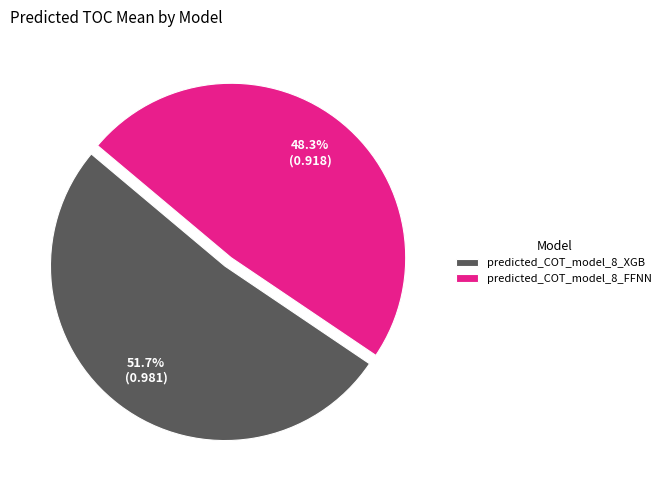

Does any single category account for the majority?

Yes